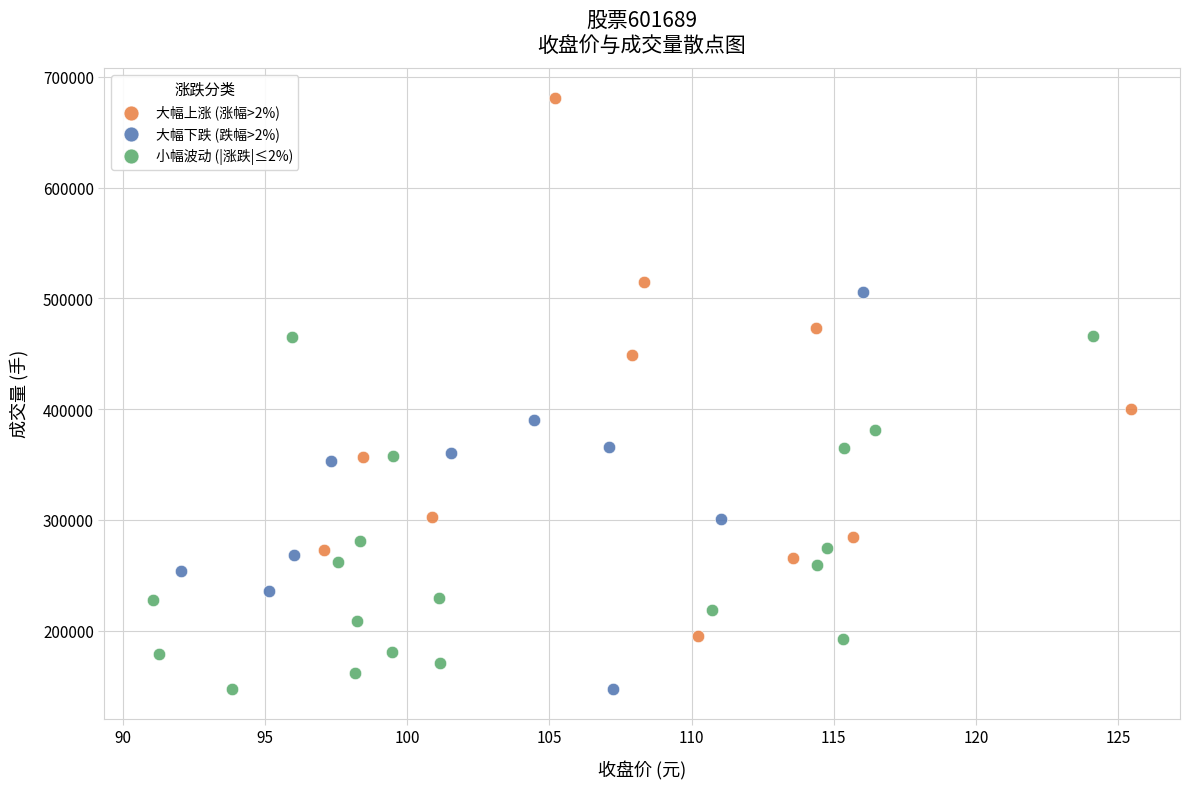

What are all the series names shown in the legend?

大幅上涨 (涨幅>2%), 大幅下跌 (跌幅>2%), 小幅波动 (|涨跌|≤2%)